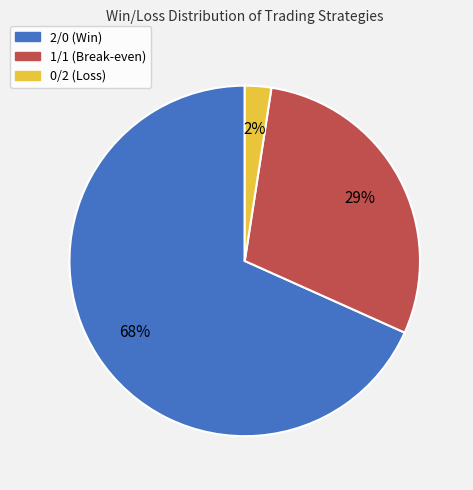

Is 1/1 the majority of the pie?

No